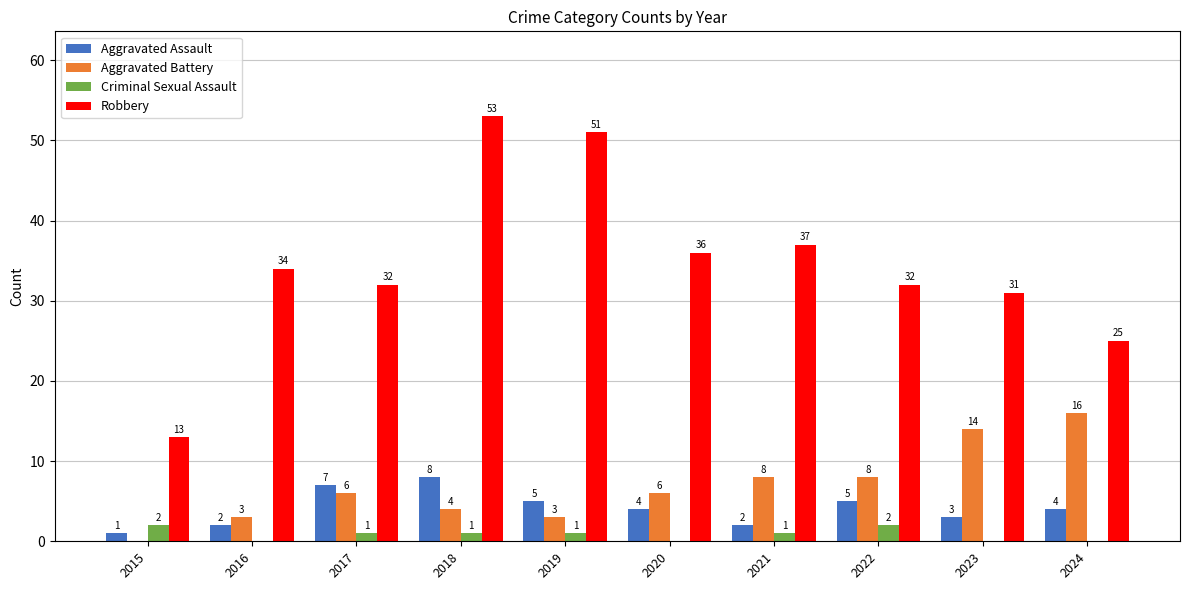

Reading left to right, transcribe all the data shown in this chart.

Aggravated Assault: 2015=1	2016=2	2017=7	2018=8	2019=5	2020=4	2021=2	2022=5	2023=3	2024=4
Aggravated Battery: 2015=0	2016=3	2017=6	2018=4	2019=3	2020=6	2021=8	2022=8	2023=14	2024=16
Criminal Sexual Assault: 2015=2	2016=0	2017=1	2018=1	2019=1	2020=0	2021=1	2022=2	2023=0	2024=0
Robbery: 2015=13	2016=34	2017=32	2018=53	2019=51	2020=36	2021=37	2022=32	2023=31	2024=25